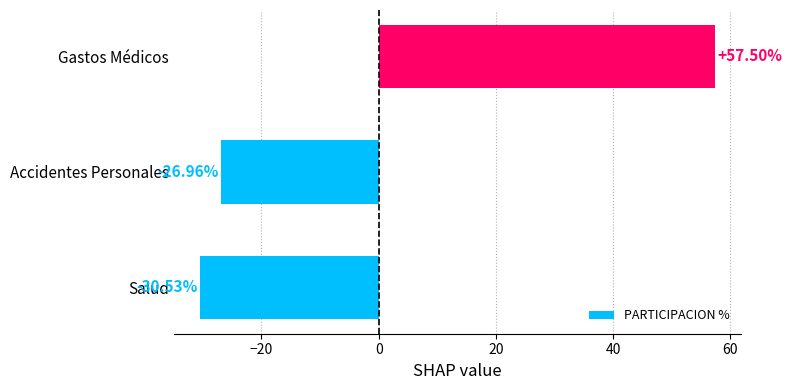

How many series are shown in this chart?

1